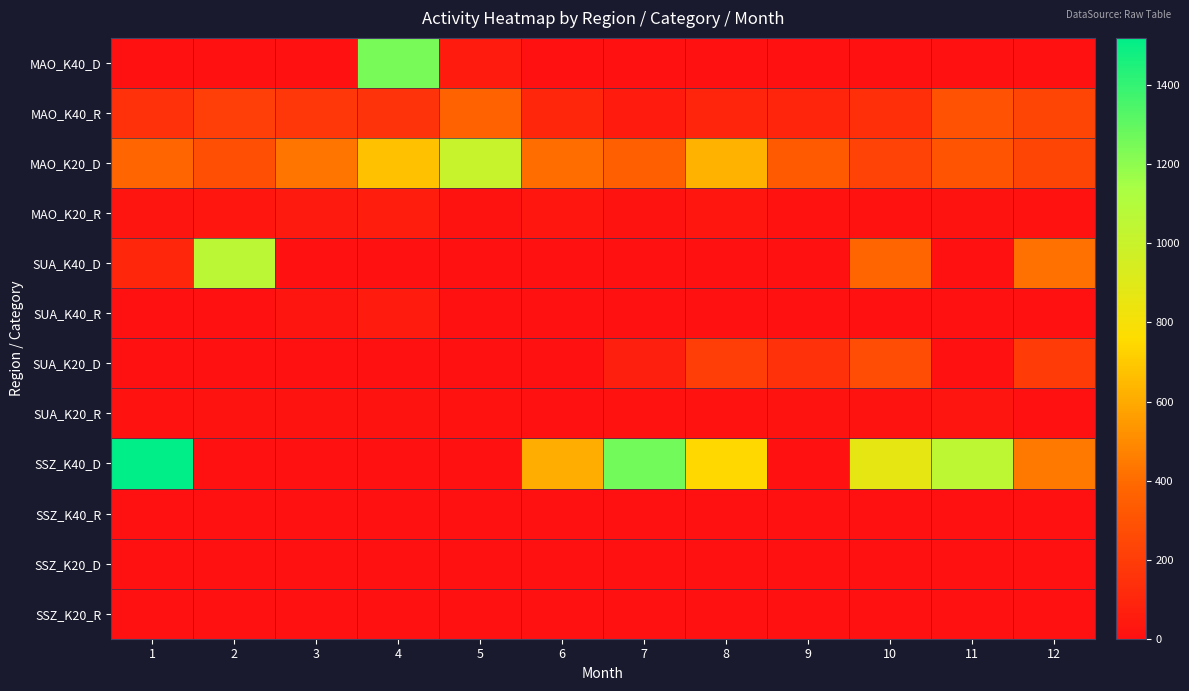

Between 6 and 5, which is larger?

5